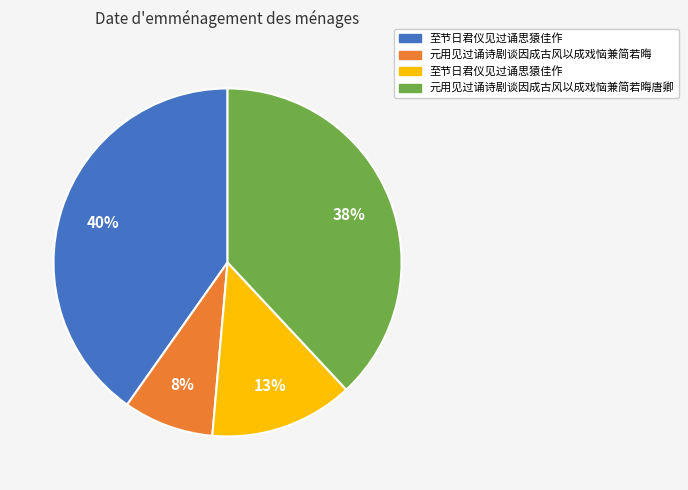

To the nearest percent, what is the average slice percentage?

25%